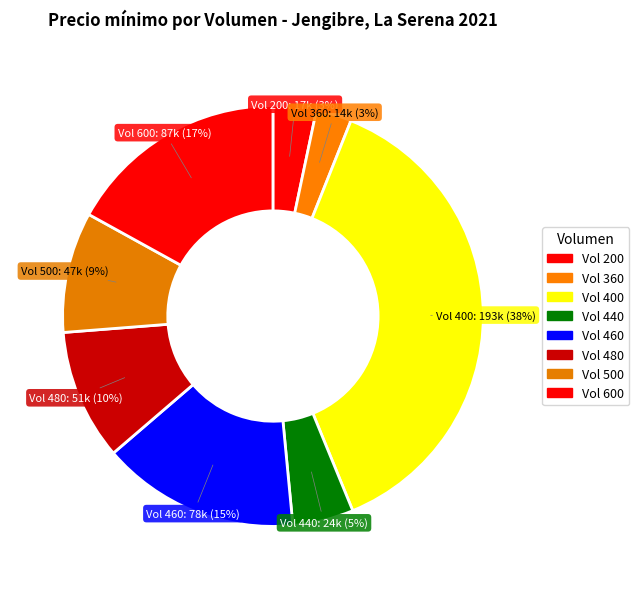

Which category has the biggest portion of the pie?

Vol 400